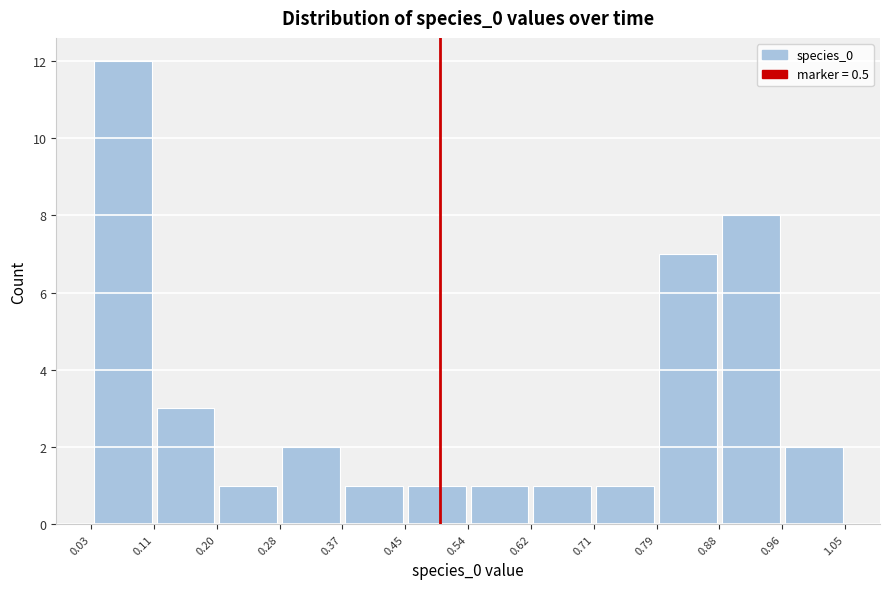

Reading left to right, list every bar in this chart as the range it spans on the x-axis followed by its height. The values are not printed on the chart, so give them approximately, as read against the axis.

0.03 to 0.11: 12
0.11 to 0.20: 3
0.20 to 0.28: 1
0.28 to 0.37: 2
0.37 to 0.45: 1
0.45 to 0.54: 1
0.54 to 0.62: 1
0.62 to 0.71: 1
0.71 to 0.79: 1
0.79 to 0.88: 7
0.88 to 0.96: 8
0.96 to 1.05: 2